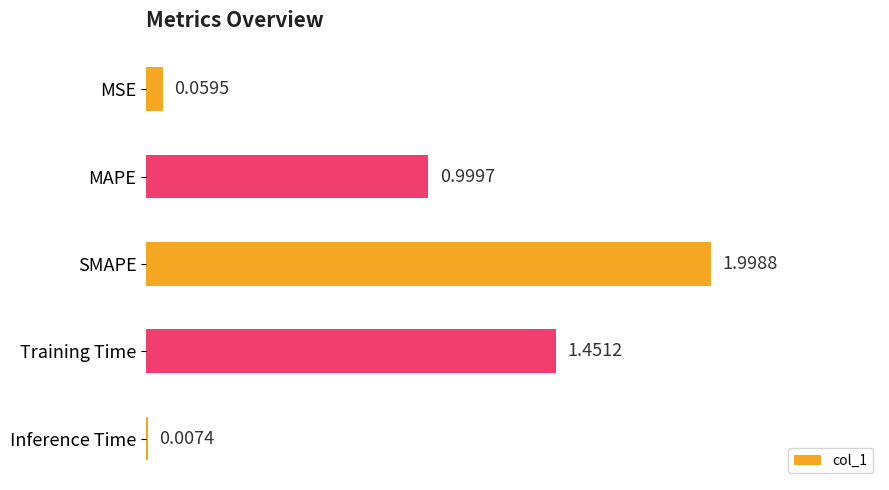

How many distinct data groups are displayed?

1